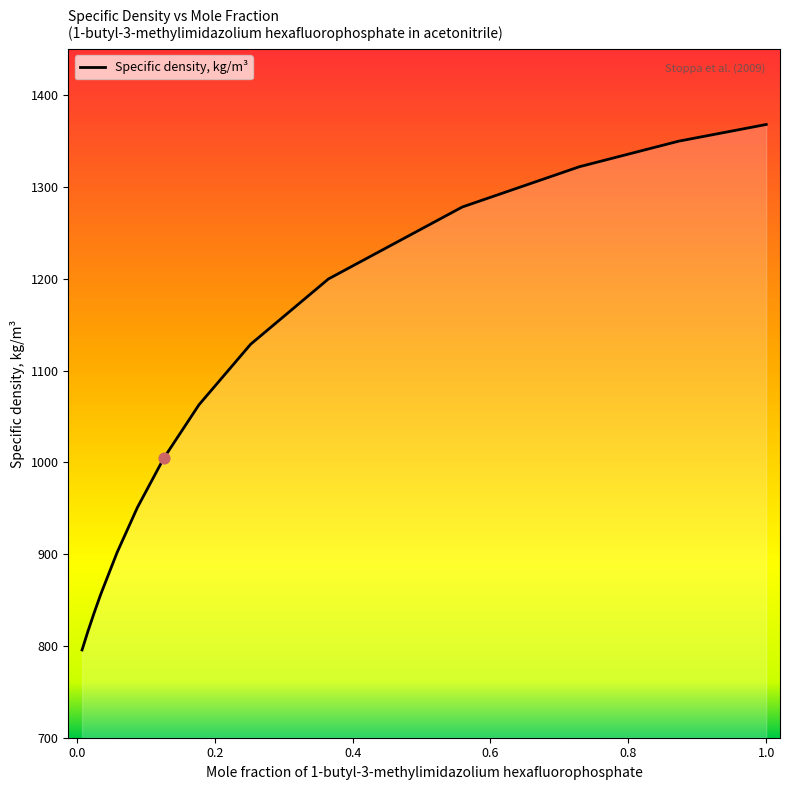

What is the greatest value displayed?

1368.0